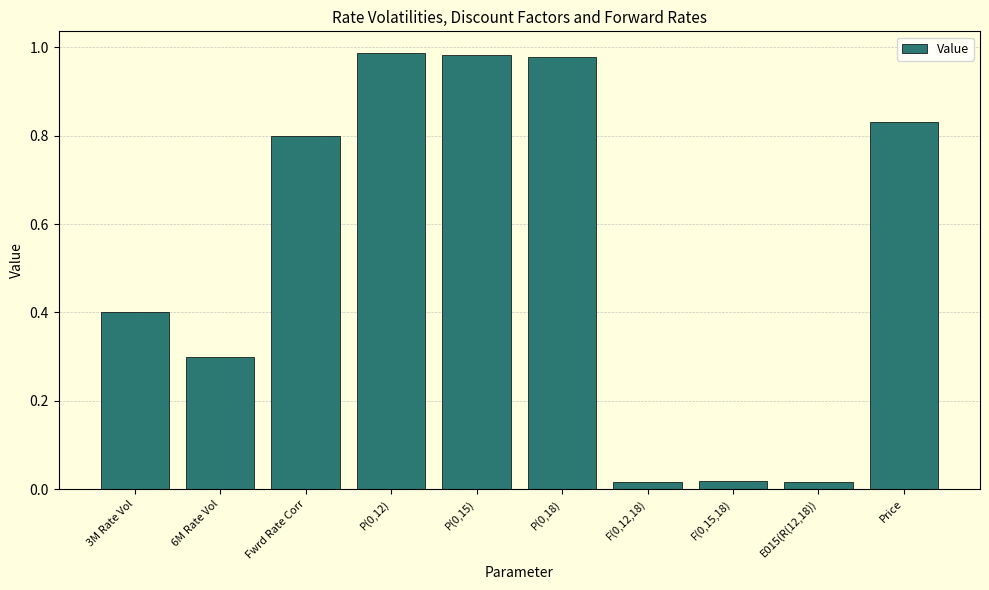

What is the average value?

0.5